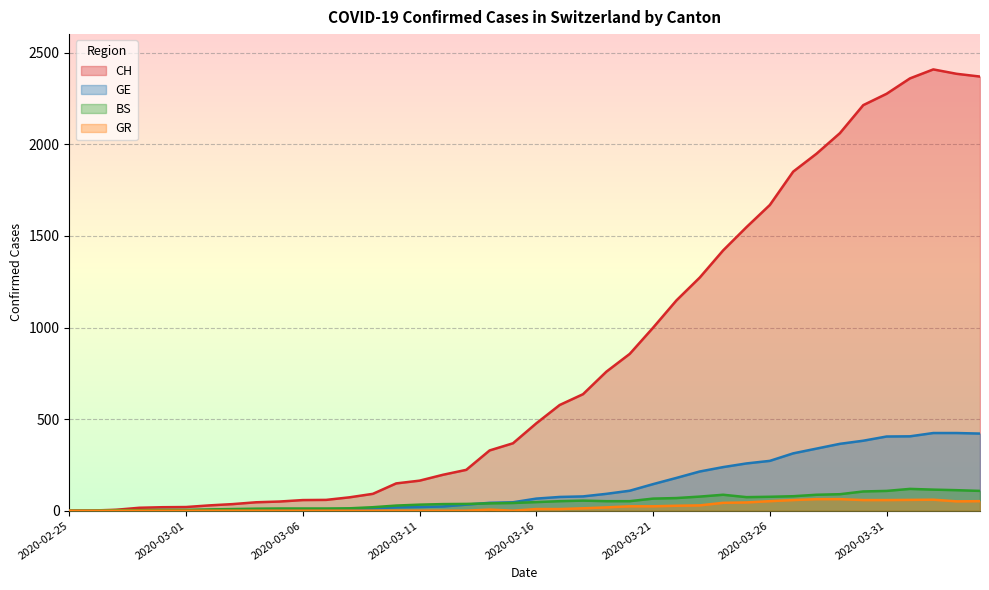

List the series in order of their peak value, lowest first.

GR, BS, GE, CH